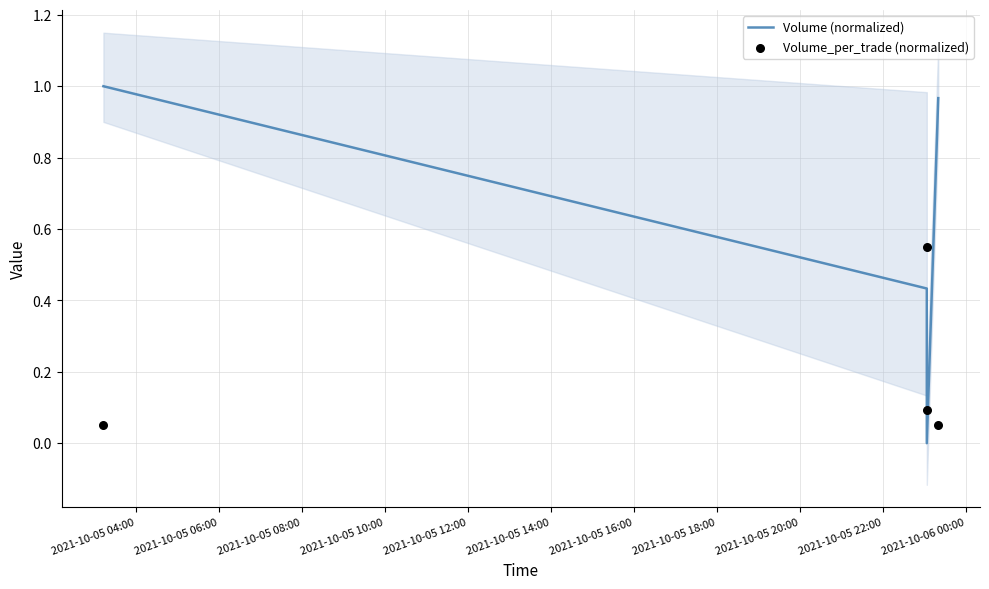

Which series has the widest spread of Y values?

Volume (normalized)